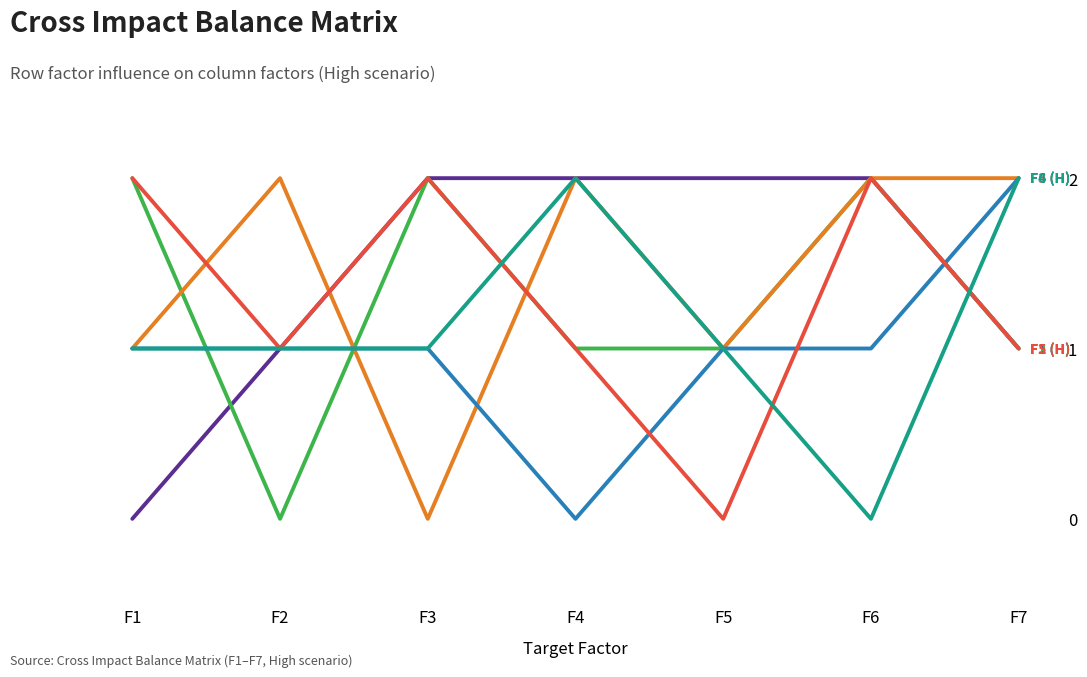

What is the total value across all series at F3?

8